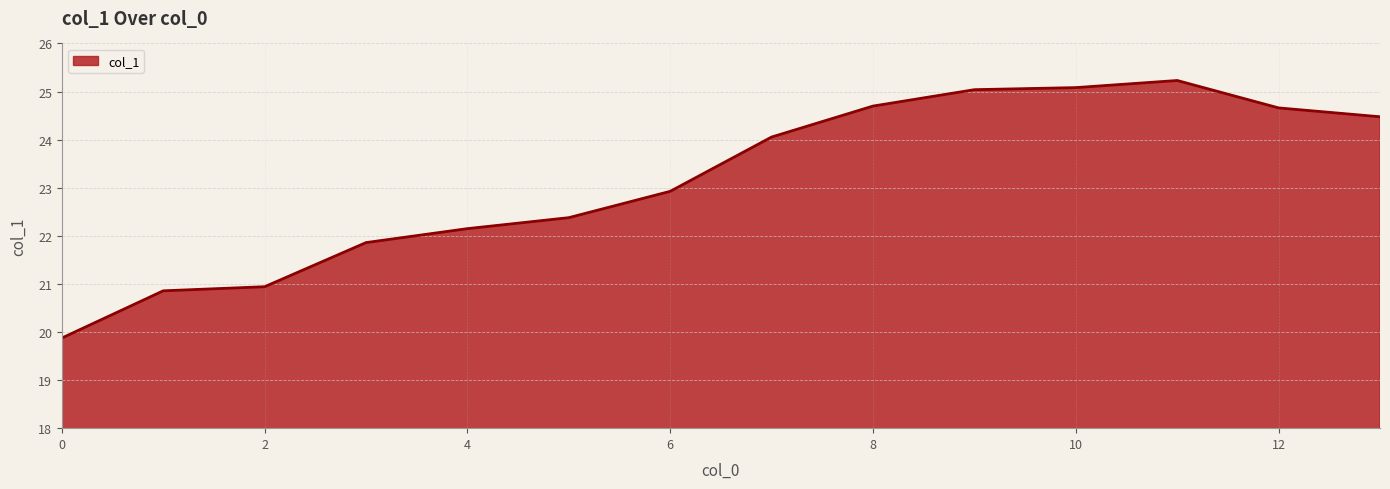

What is the greatest value displayed?

25.2